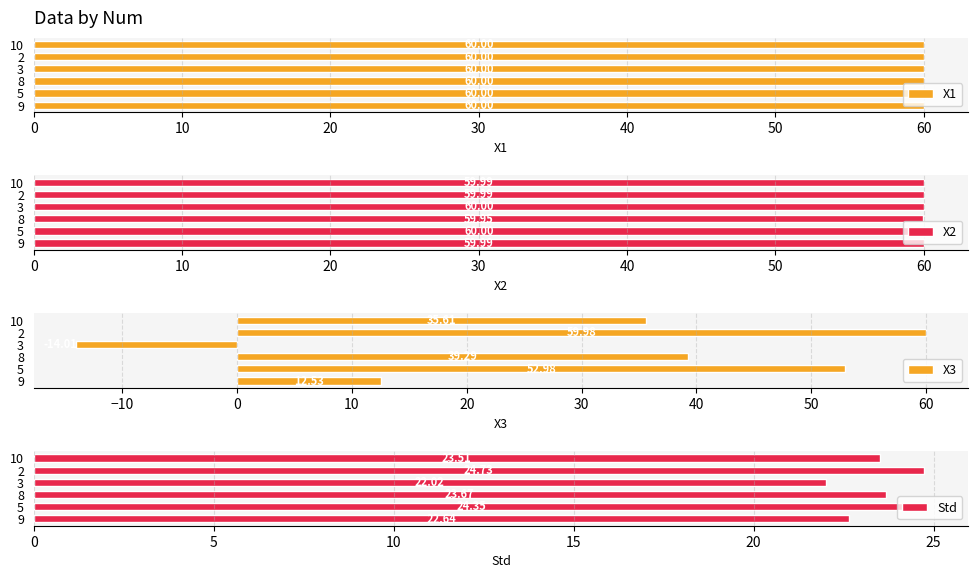

Which series has the largest range (max minus min)?

X3